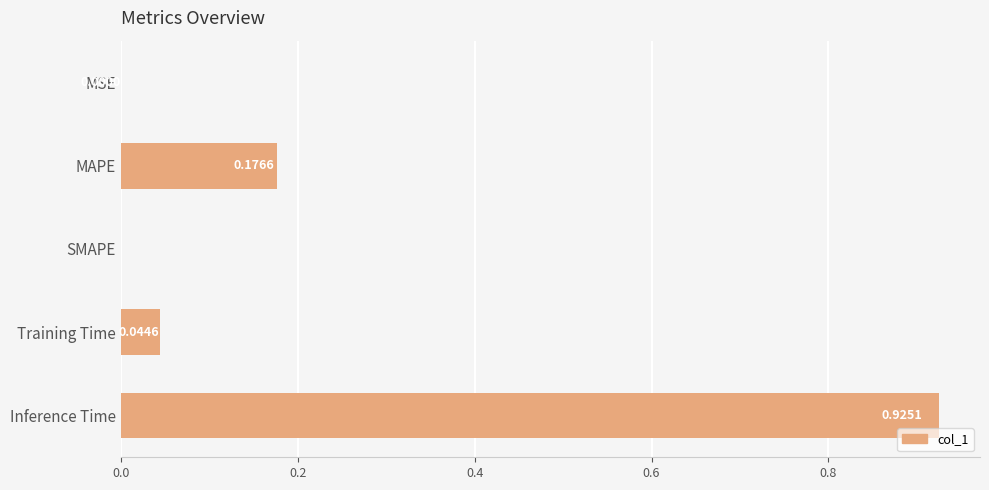

Which has a higher value, MSE or MAPE?

MAPE